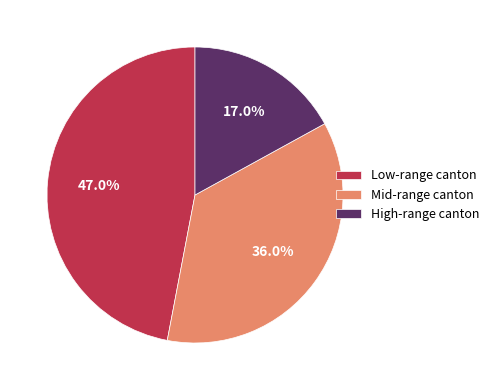

Rank the categories by value from highest to lowest.

Low-range canton, Mid-range canton, High-range canton